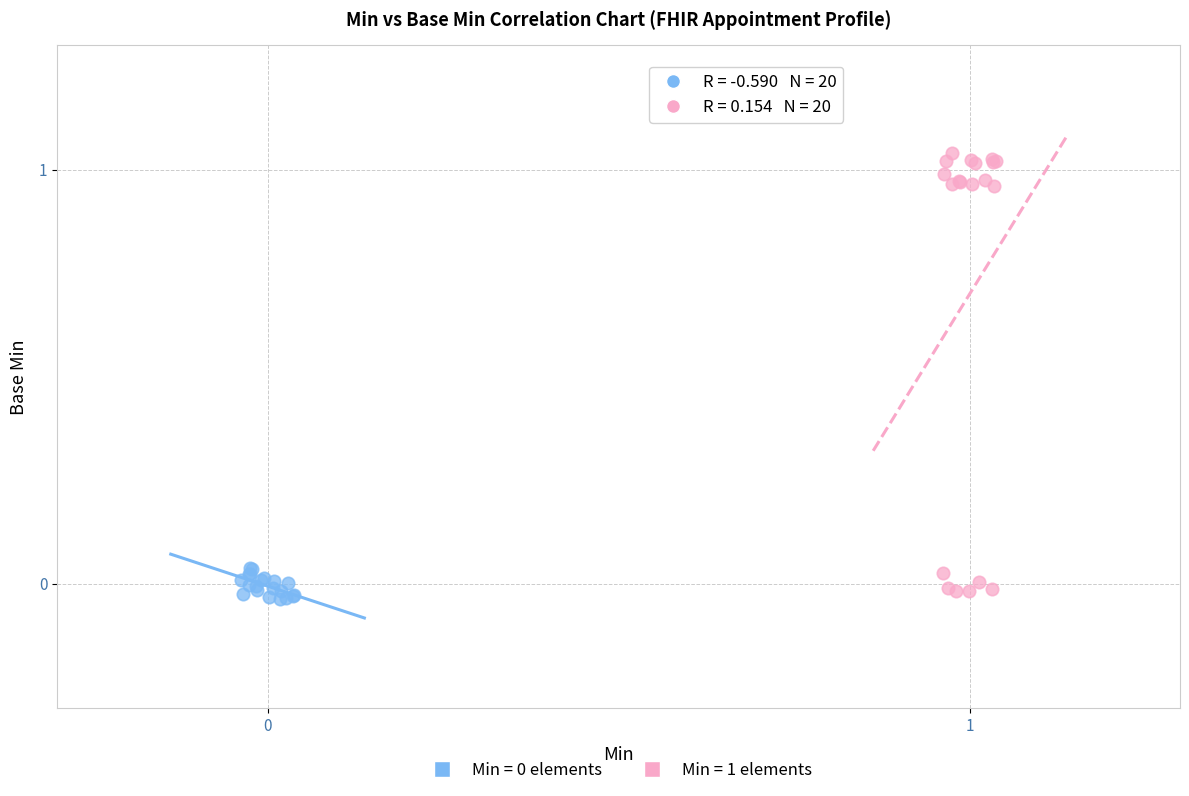

Which series has the largest Y range (max minus min)?

Min = 1 elements